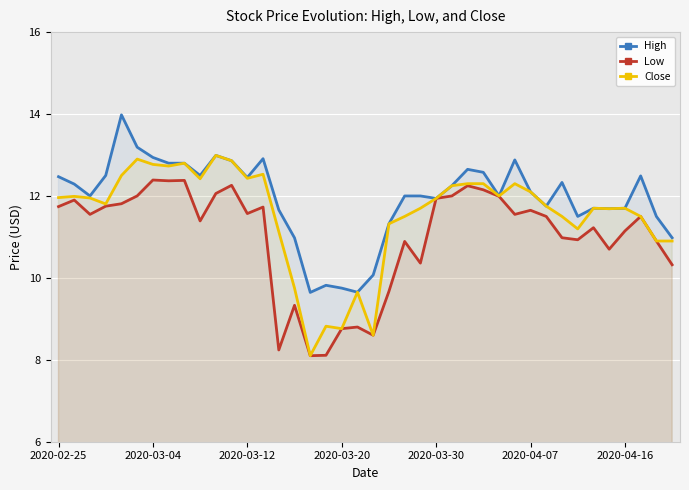

Does the chart display data point markers on the line(s)?

No